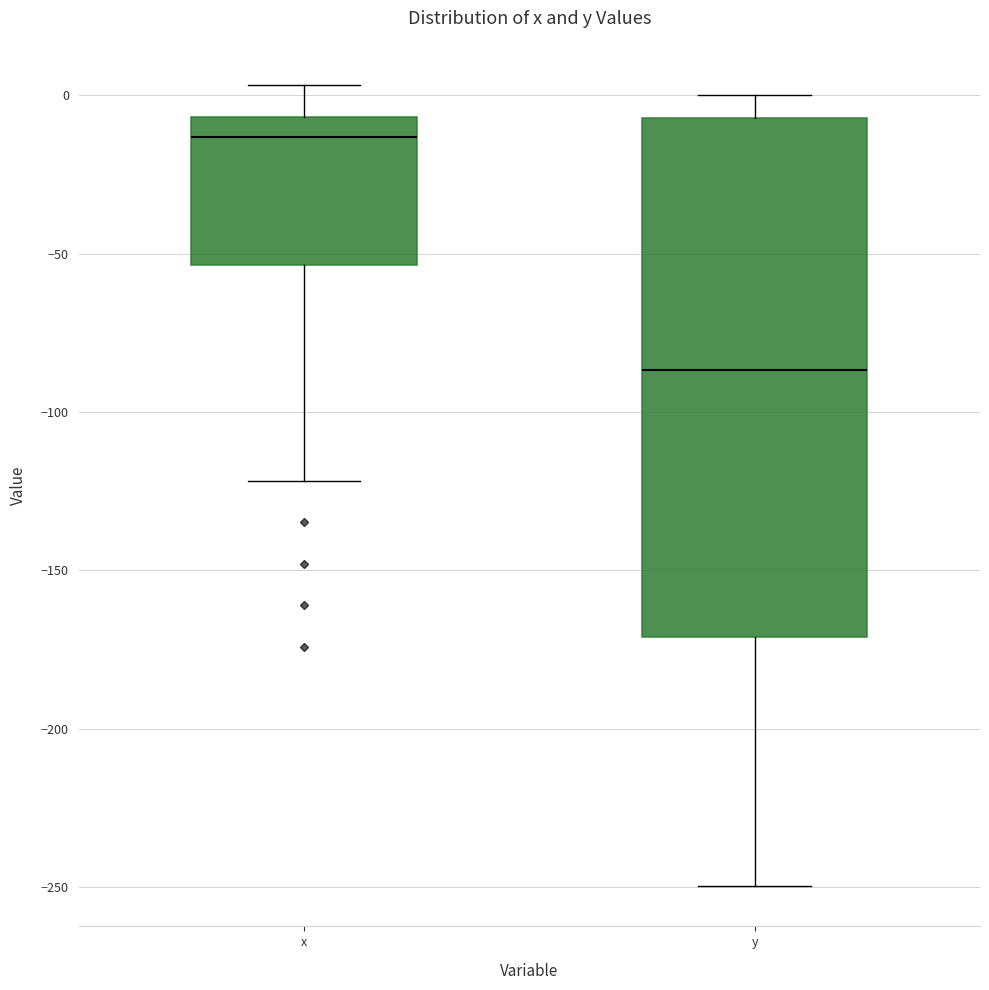

Where is the upper edge of the box for y on the y-axis? The values are not printed on the chart, so give them approximately, as read against the axis.

-5